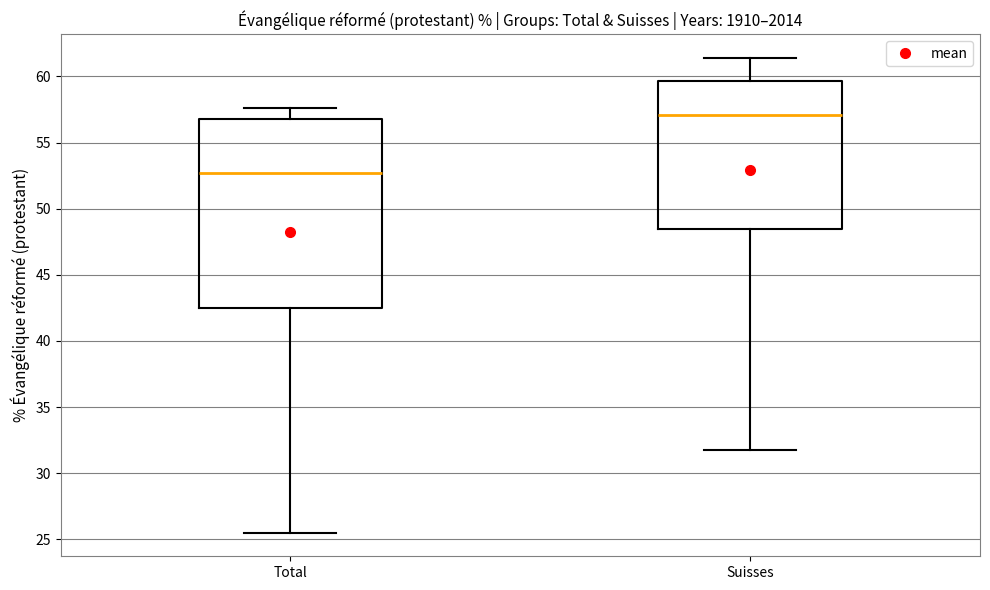

Which box is the tallest, from its lower edge to its upper edge?

Total